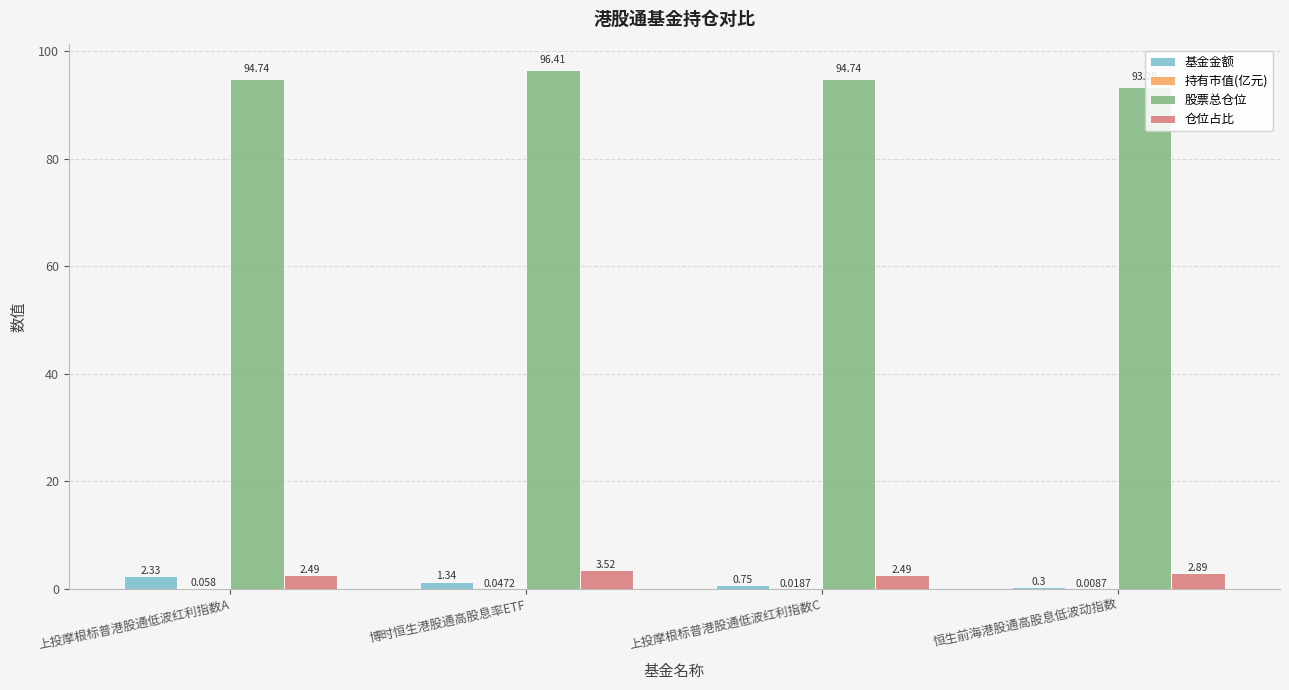

What is the greatest value displayed?

96.4